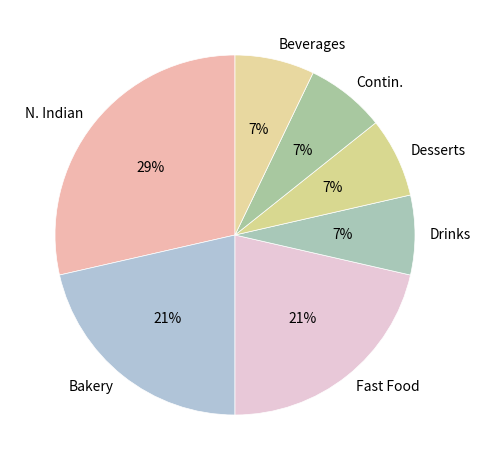

To the nearest percent, what is the average slice percentage?

14%